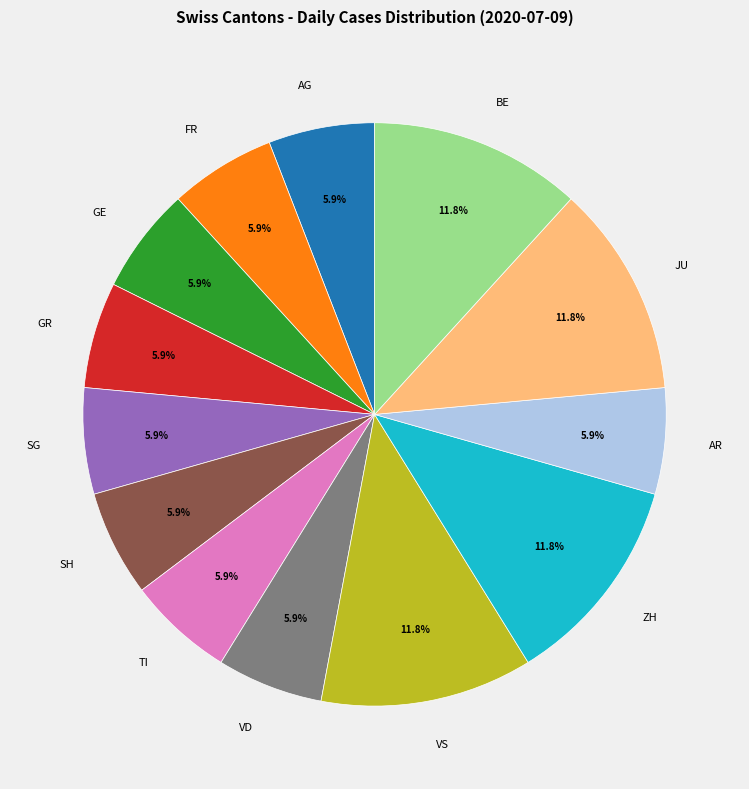

How many slices are in this pie chart?

13